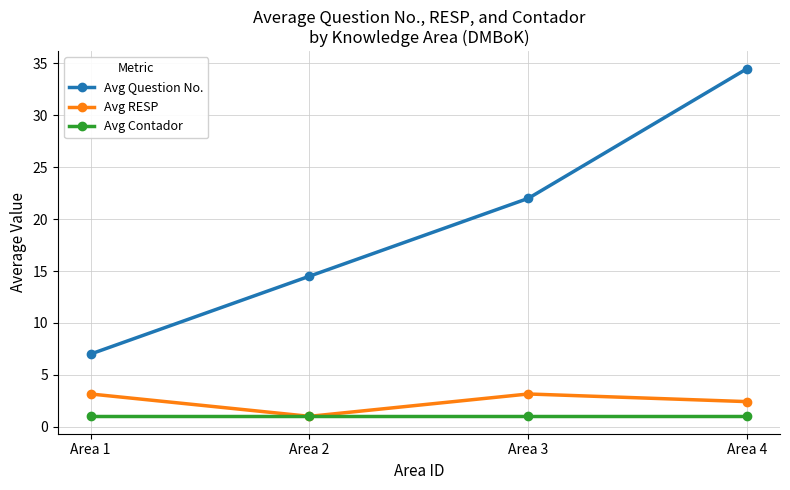

What is the sum of all Avg Question No. values?

78.0